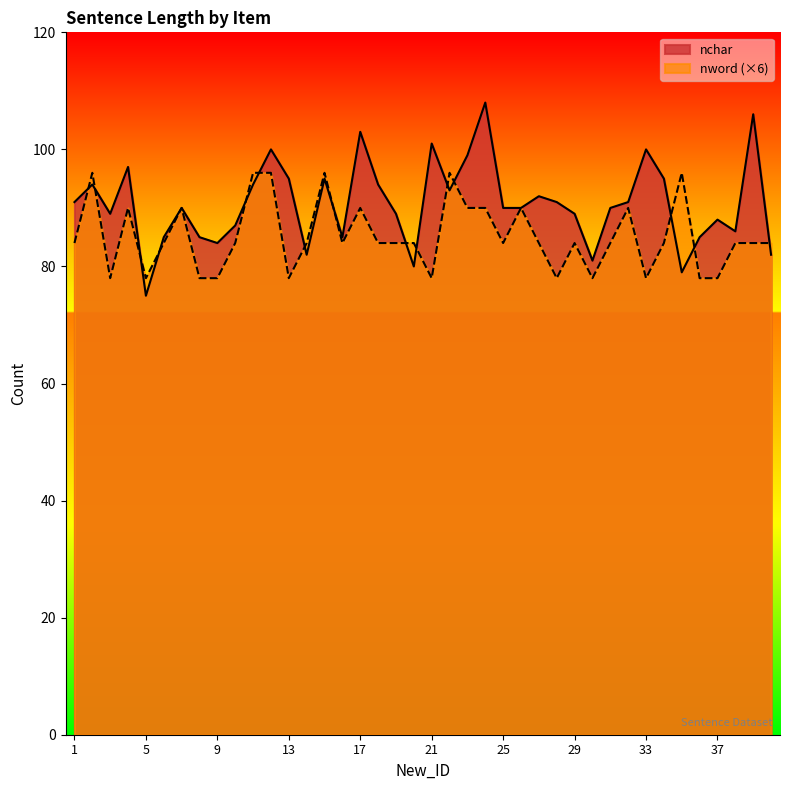

Rank the categories by nchar value from lowest to highest.

5, 35, 20, 30, 14, 40, 9, 6, 8, 16, 36, 38, 10, 37, 3, 19, 29, 7, 25, 26, 31, 1, 28, 32, 27, 22, 2, 11, 18, 13, 15, 34, 4, 23, 12, 33, 21, 17, 39, 24